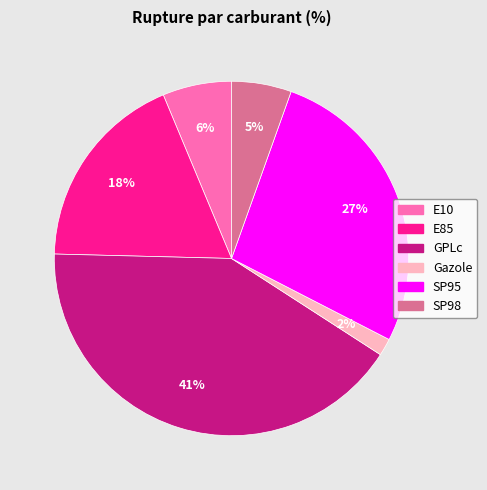

Approximately how many times larger is the value at SP98 compared to SP95?

0.2